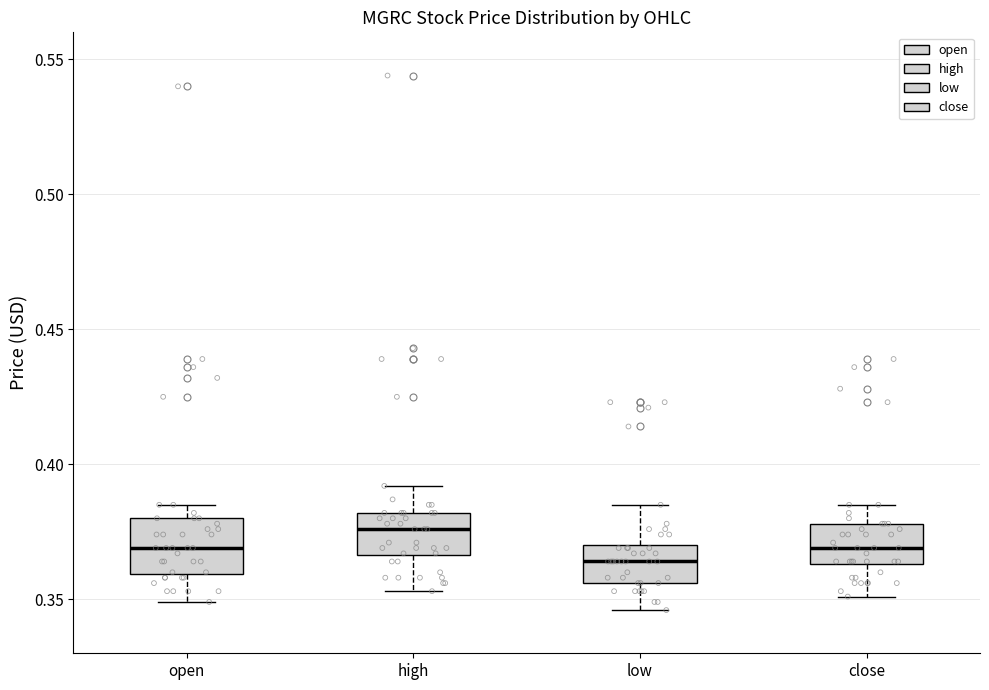

Which box's median line is the lowest?

low